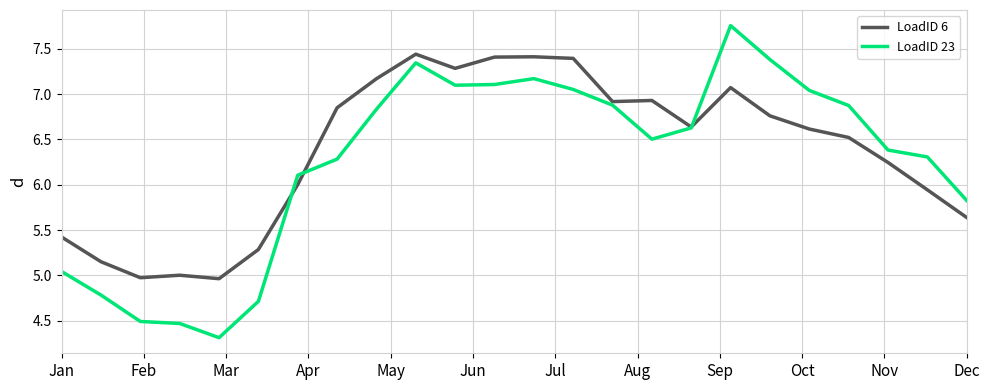

In LoadID 6, how many points are higher than both neighbors (excluding endpoints)?

5